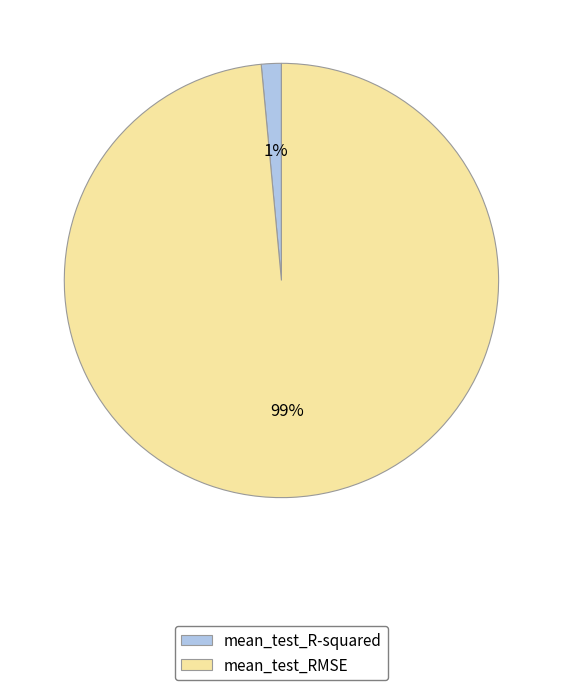

What percentage is the mean_test_R-squared slice, to the nearest percent?

1%